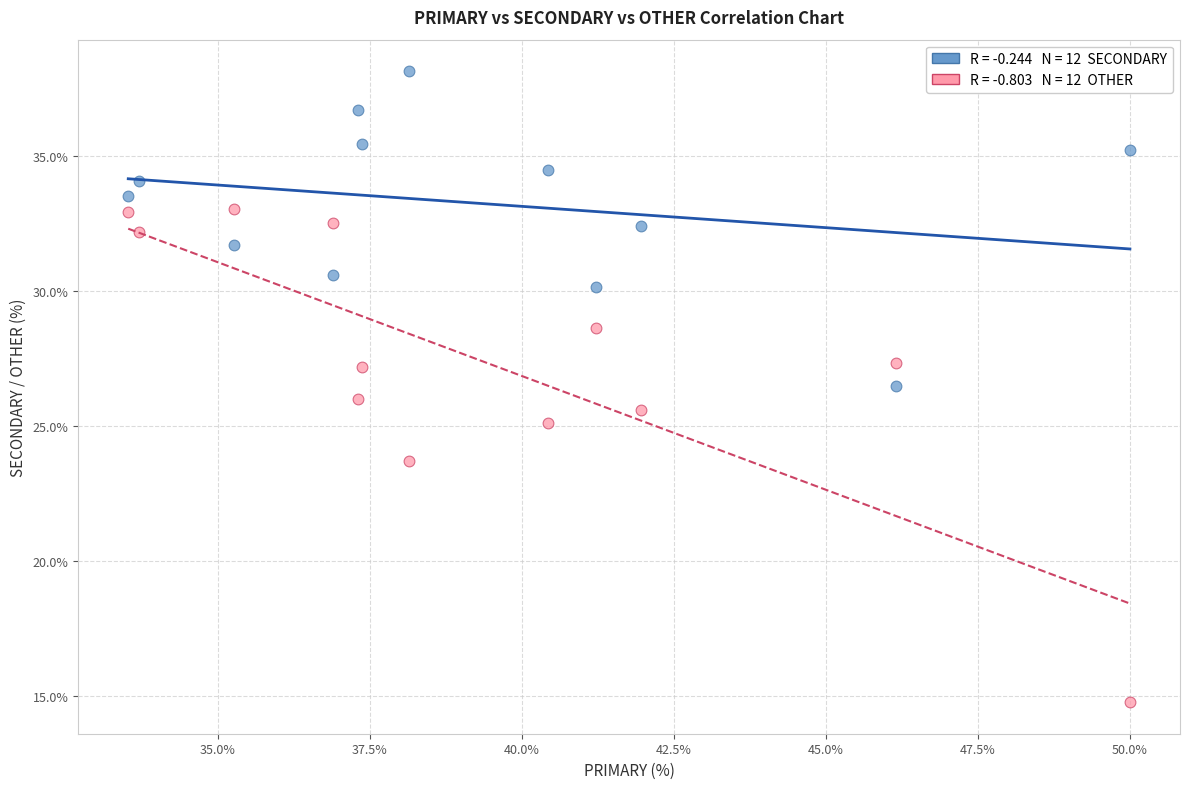

Across all data points, what is the range of X values (max minus min)?

16.5